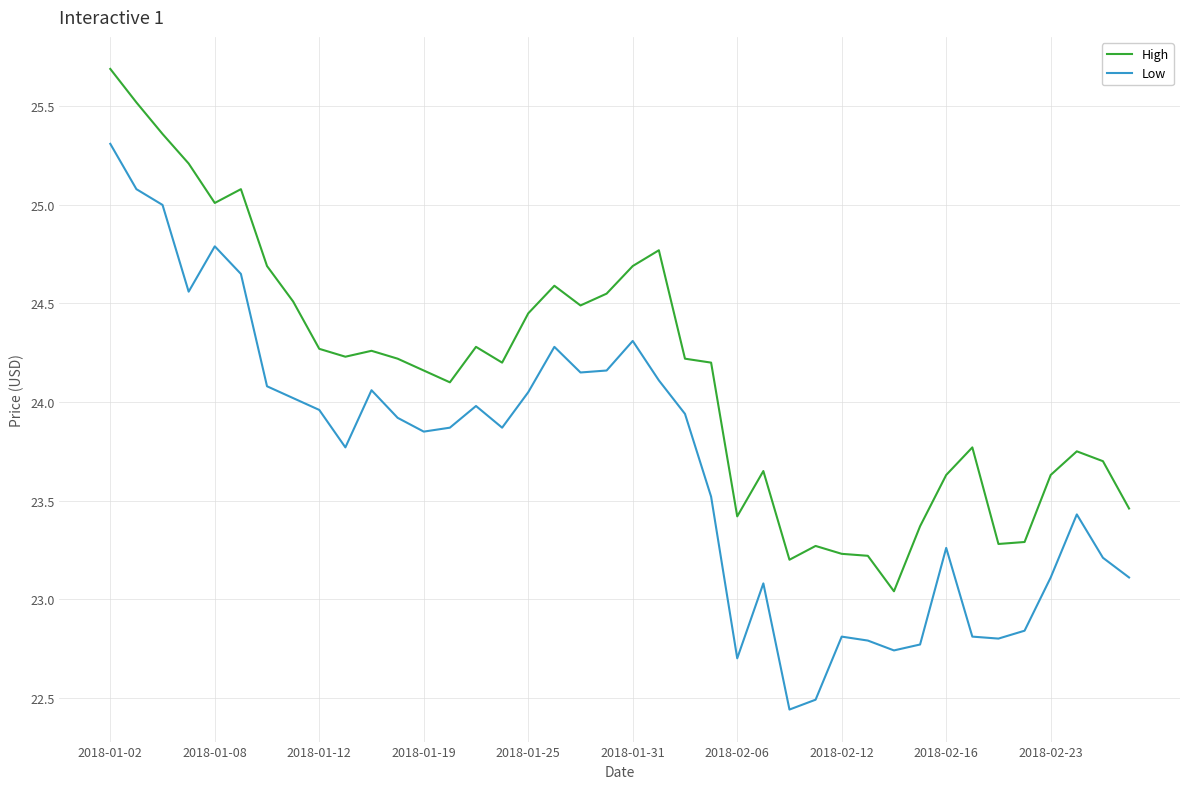

True or false: High and Low cross at least once.

False